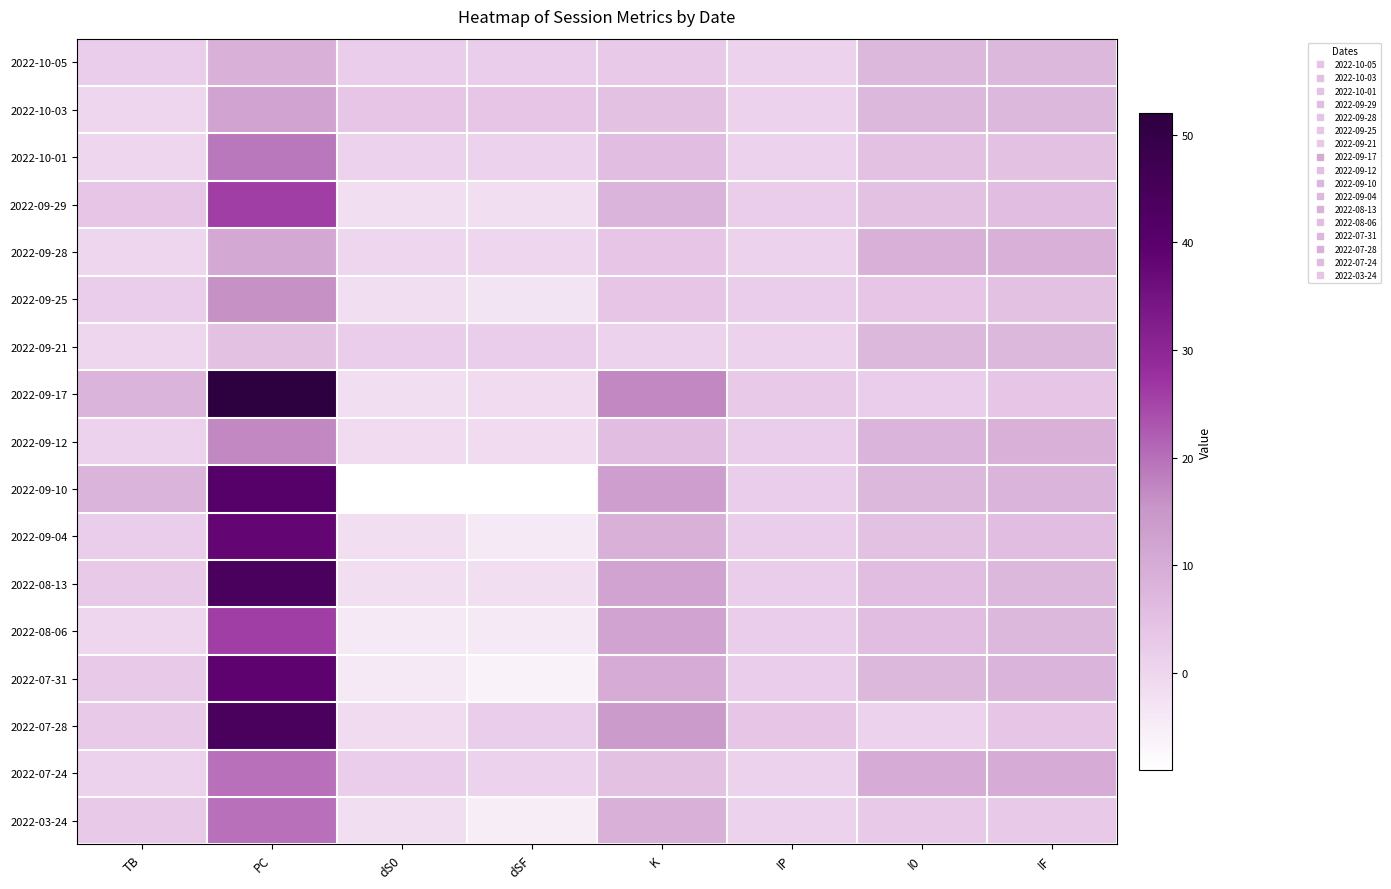

What is the total value across all series at K?

138